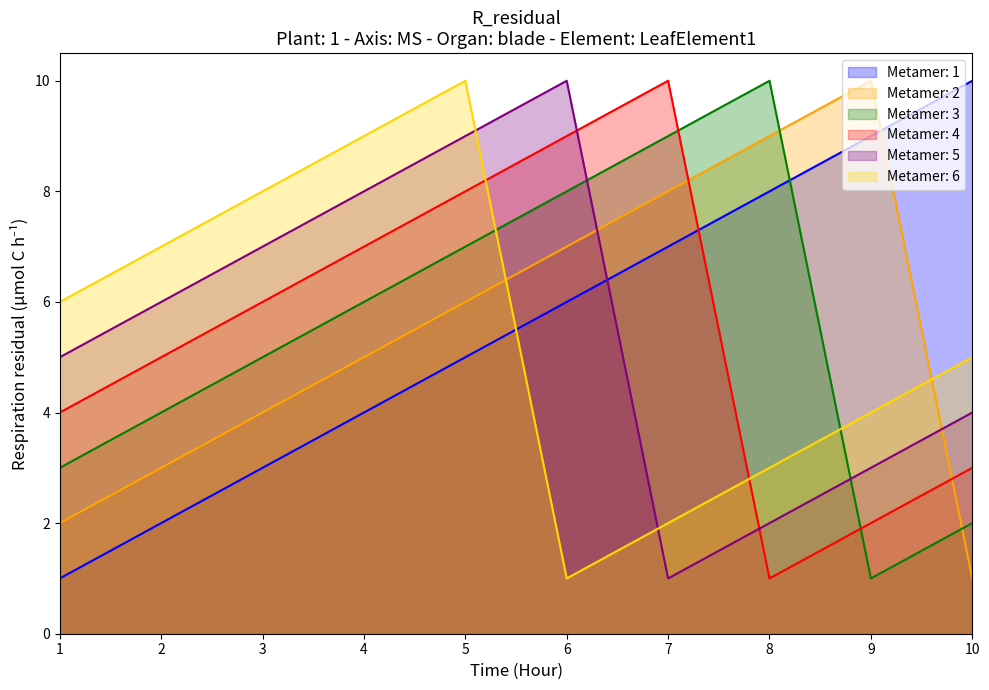

Where do Metamer: 2 and Metamer: 3 first cross each other?

8 and 9